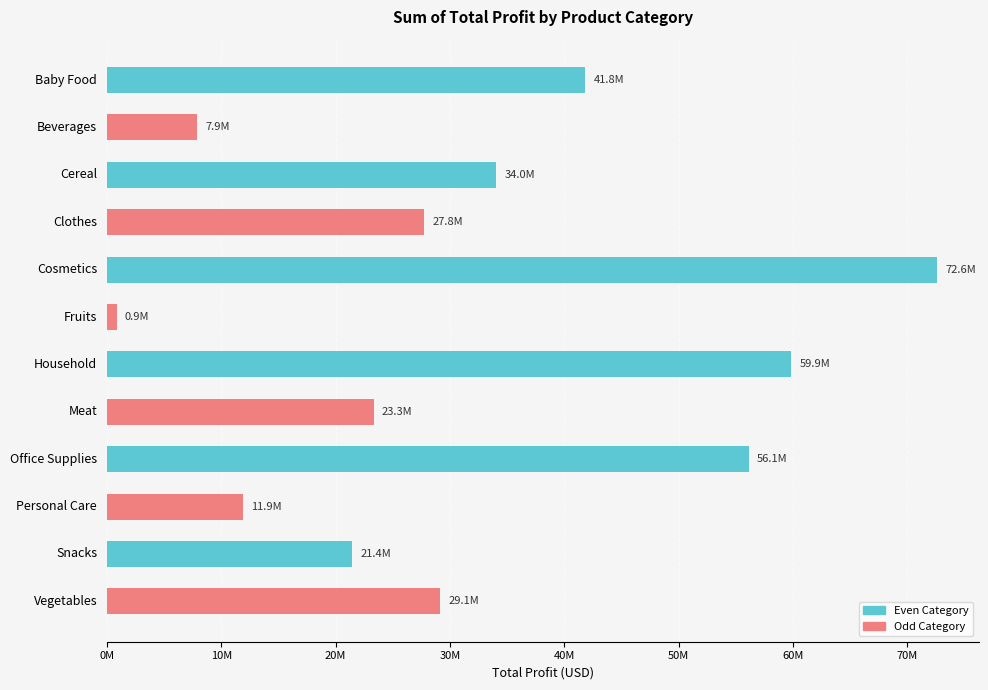

What is the sum of all values?

386806629.0